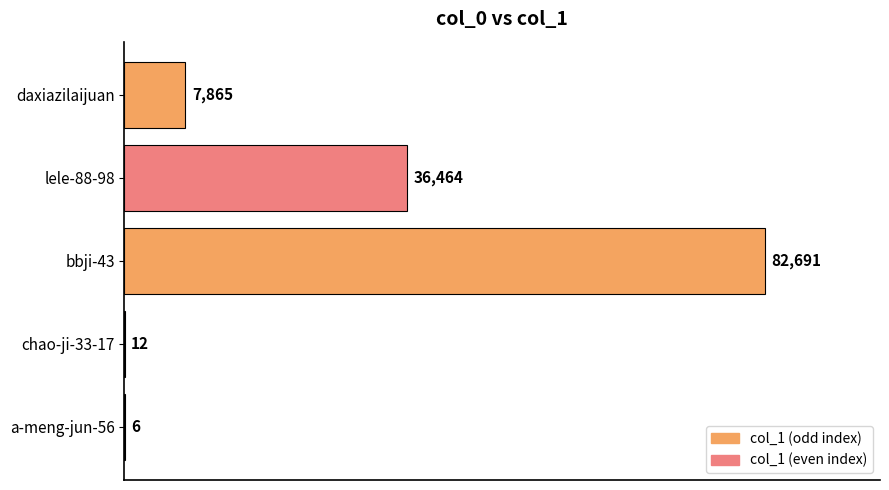

Which label corresponds to the largest value in the chart?

bbji-43